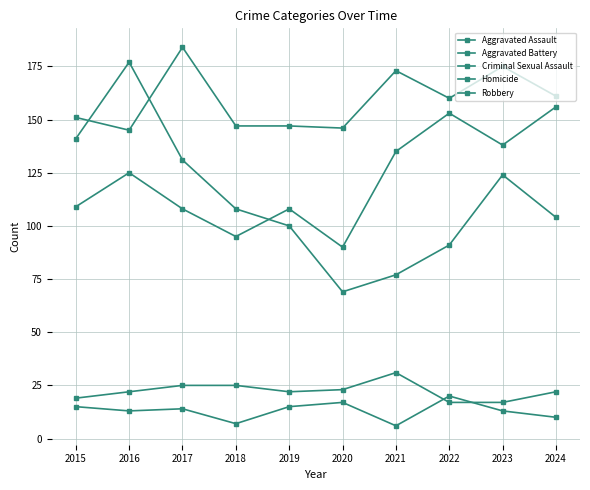

Which series has the widest spread of values?

Robbery